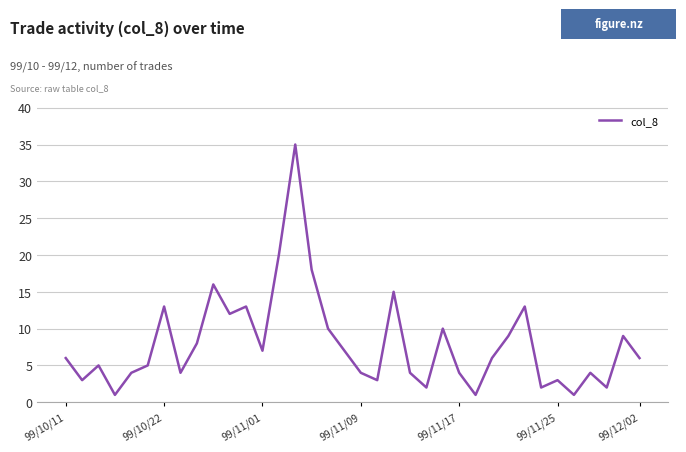

What is the greatest value displayed?

35